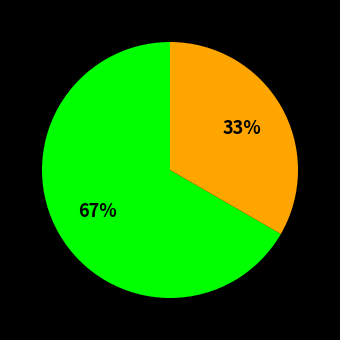

Count the number of slices in the pie.

2